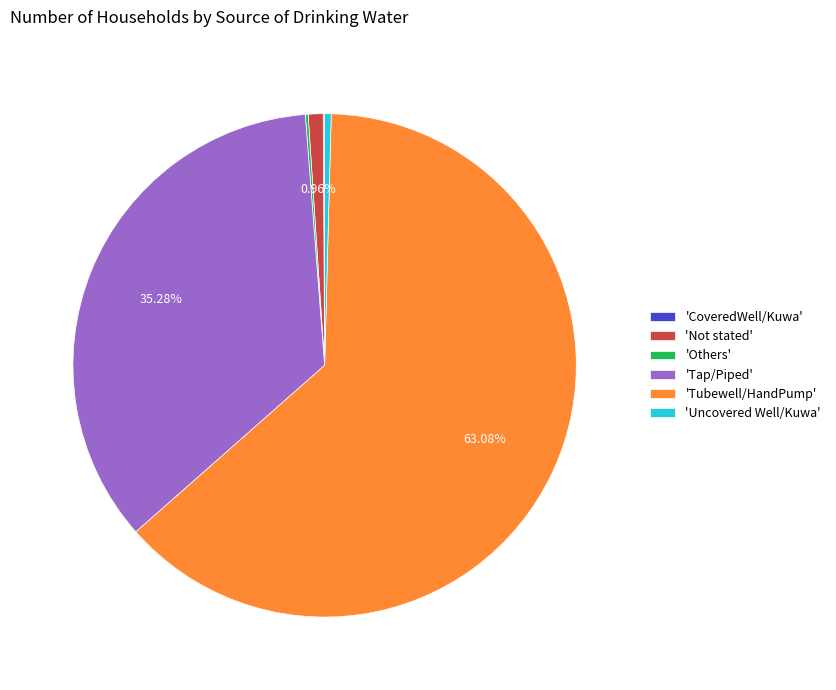

What is the largest slice in the pie chart?

'Tubewell/HandPump'